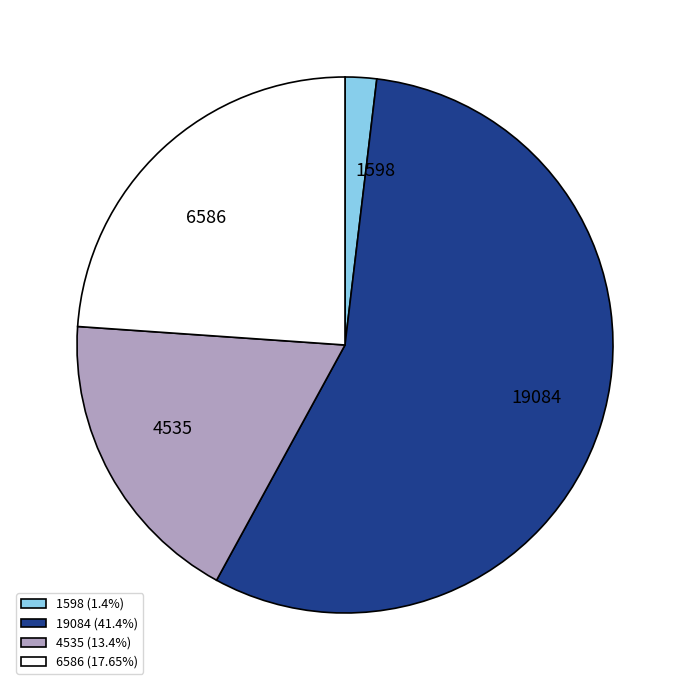

Approximately how many times larger is the value at 19084 compared to 6586?

2.3